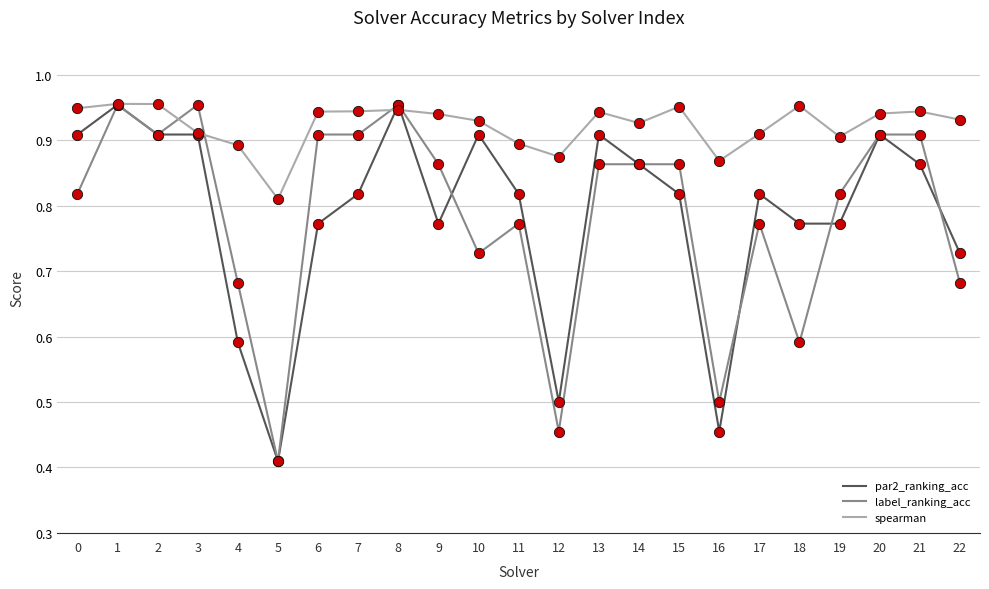

Which series changed the most between 11 and 18?

label_ranking_acc